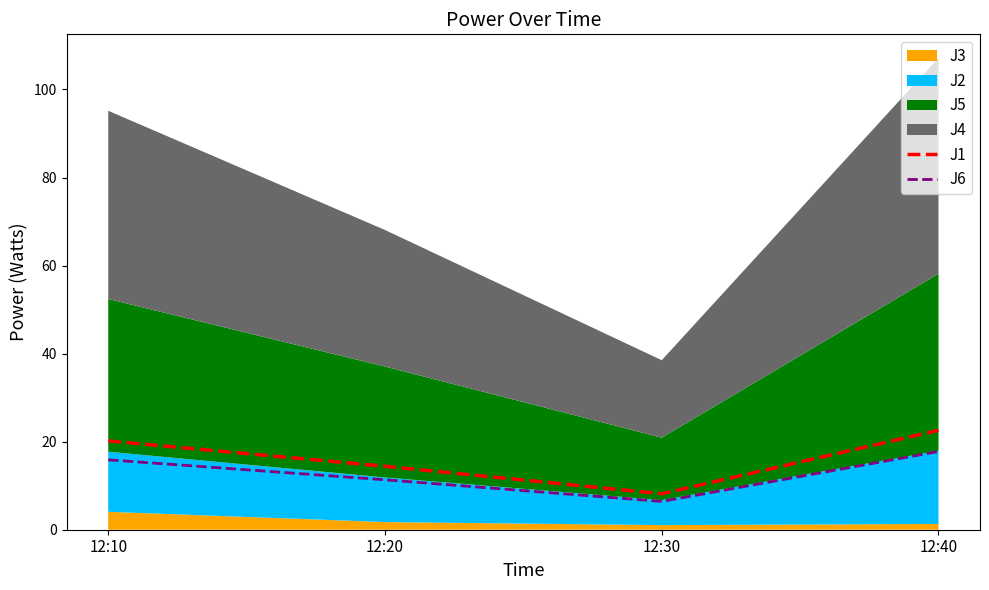

Is it true that J1 equals 20.2 at 12:10?

True